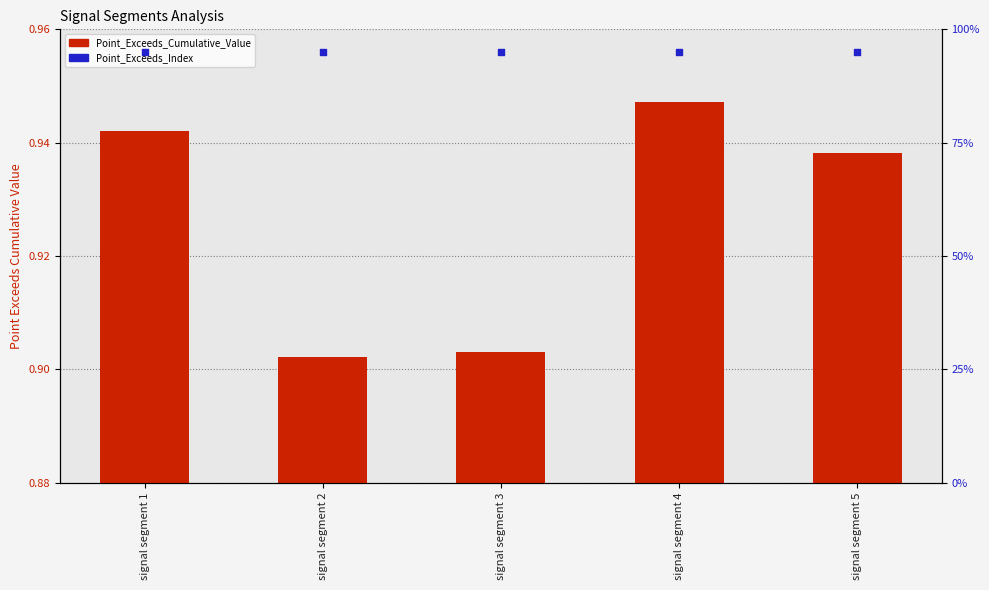

At which category is the sum across all series the highest?

signal segment 4